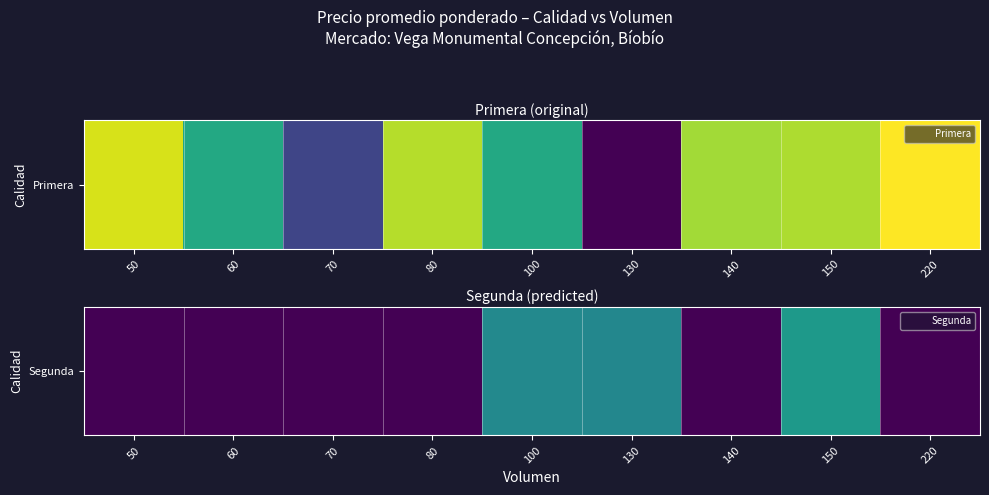

What is the difference between the values at 130 and 50?

3462